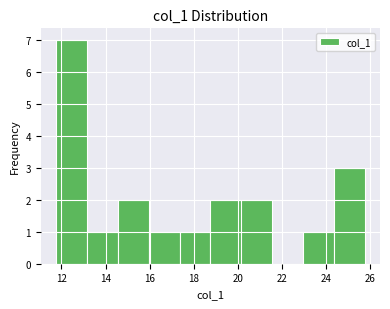

Over which range of the x-axis is the bar tallest?

11.8 to 13.2